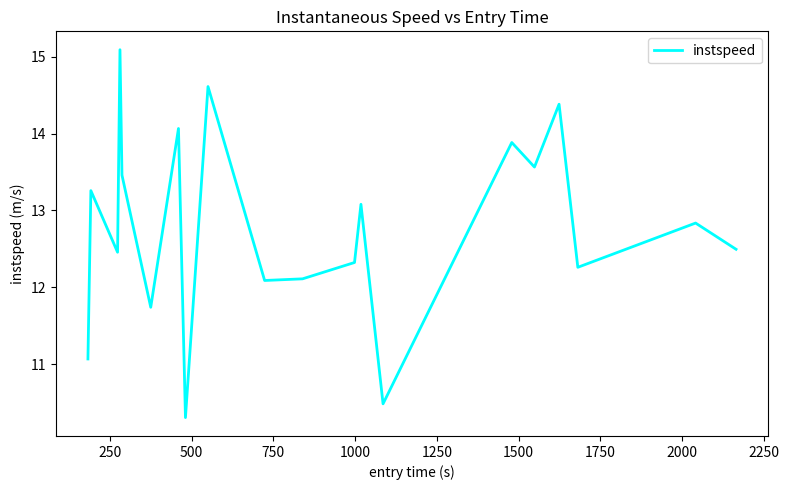

What is the difference between the maximum and minimum values?

4.8